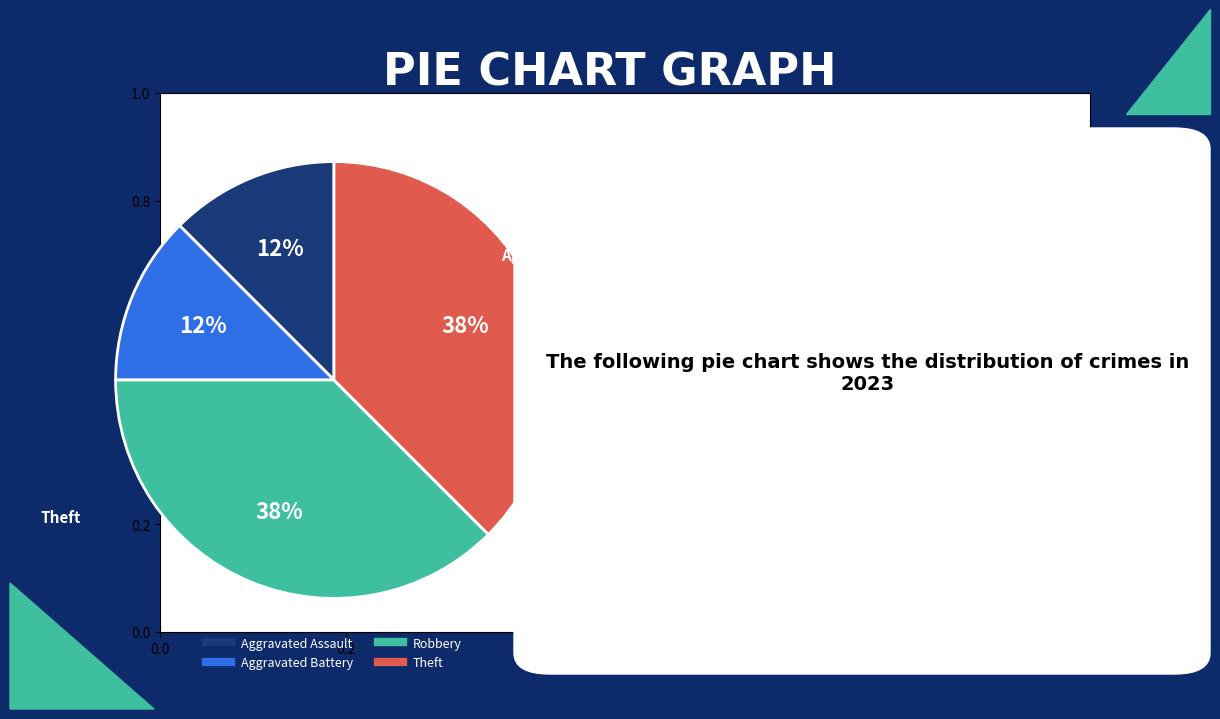

How many slices are in this pie chart?

4